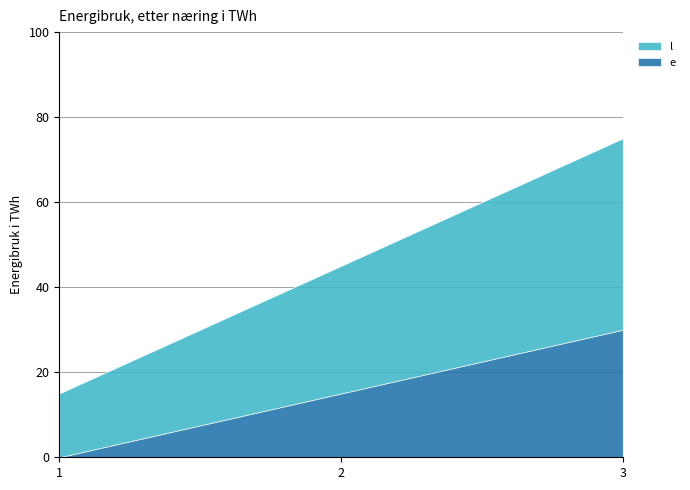

What is the spread (max minus min) of values at 2?

15